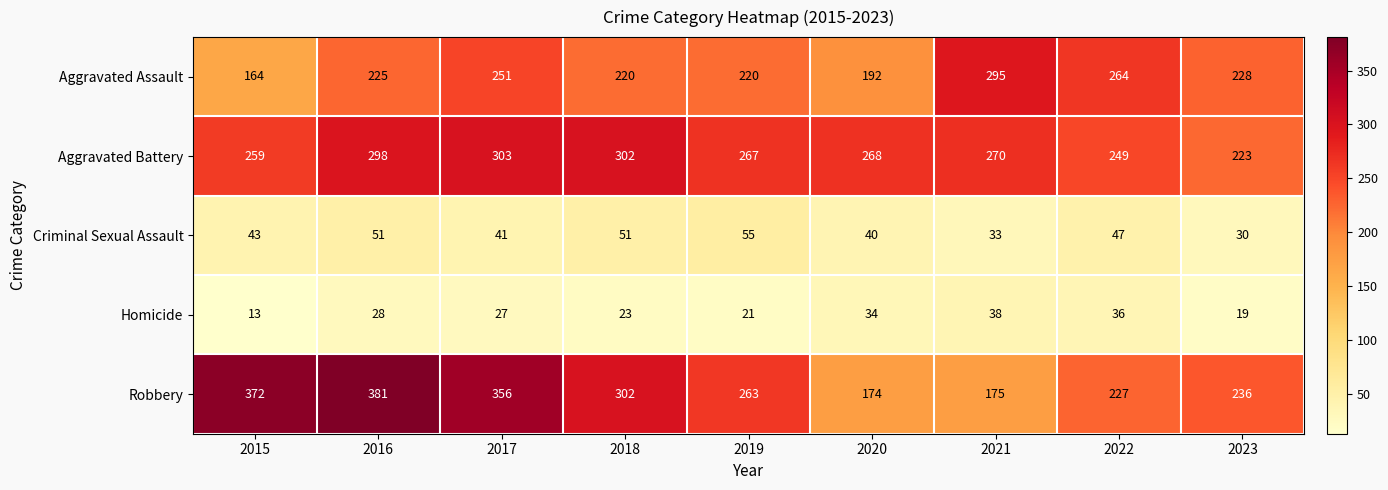

What is the difference between the highest and lowest values at 2016?

353